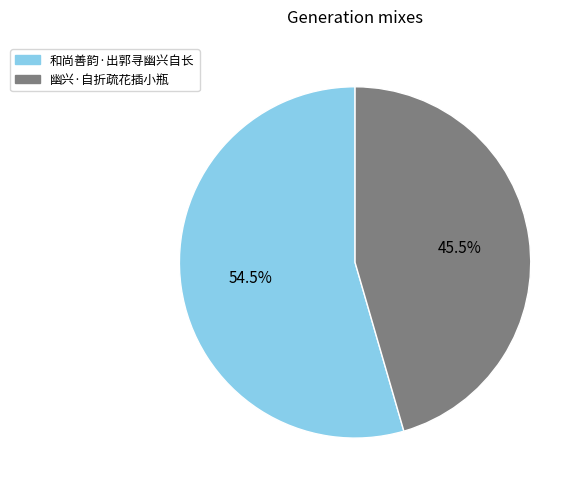

True or false: 和尚善韵·出郭寻幽兴自长 accounts for 60% of the total.

False